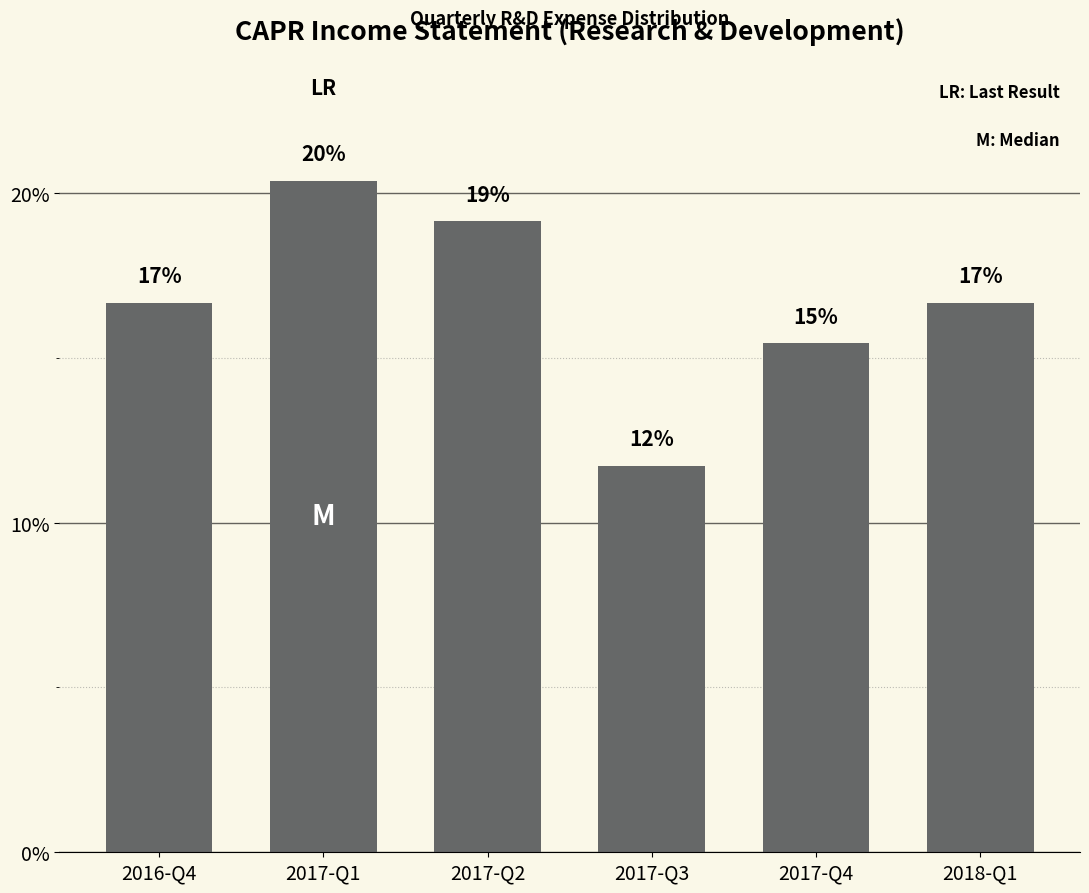

How many bars are there in total?

6